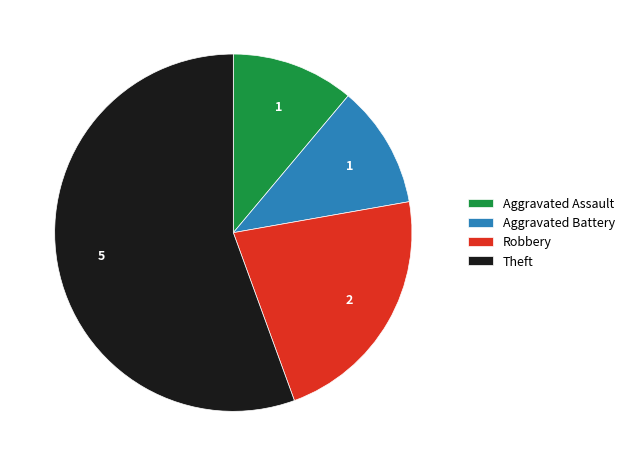

Which slice is the largest?

Theft